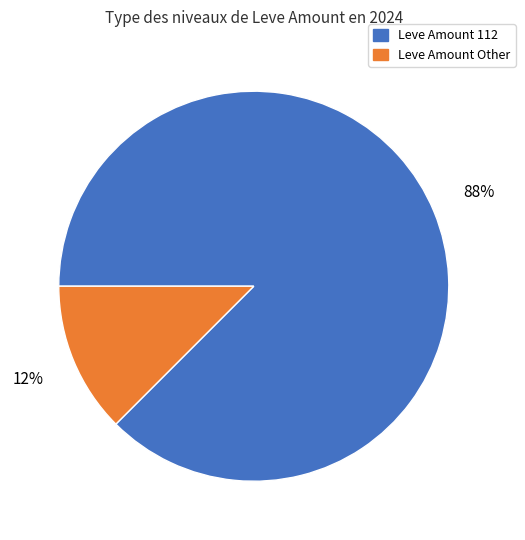

Count the number of slices in the pie.

2